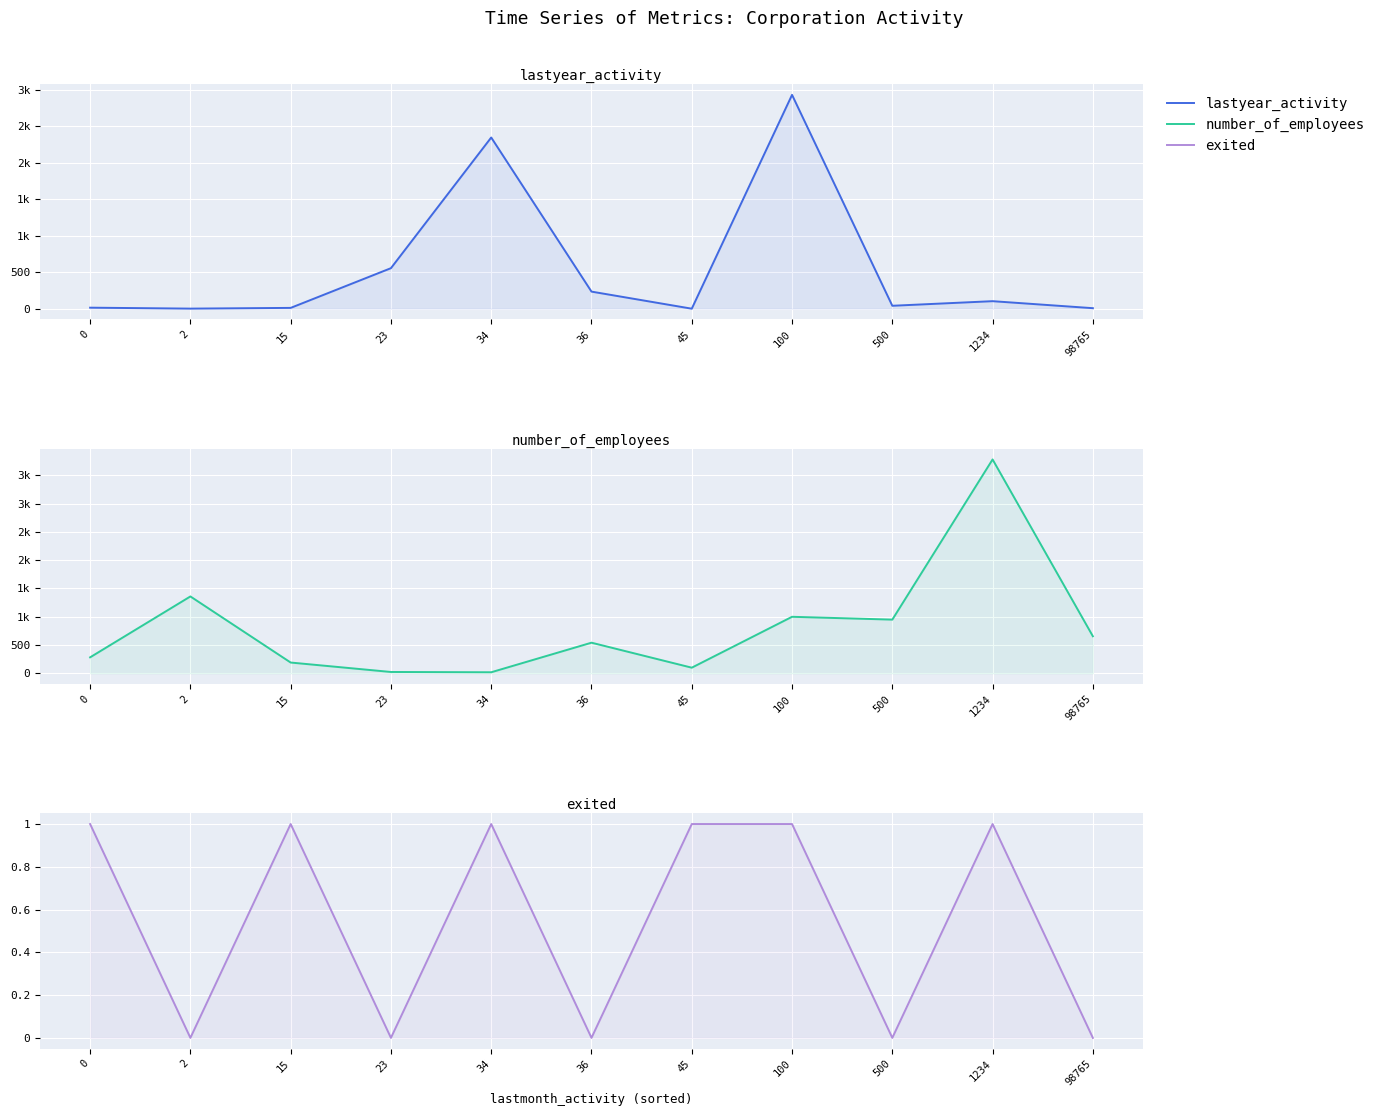

What is the value of the number_of_employees point at the 1st from the left?

282